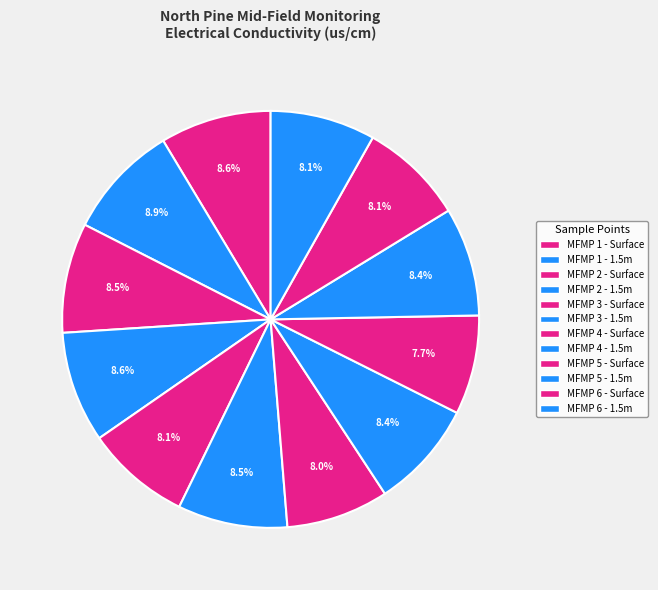

Count the number of slices in the pie.

12